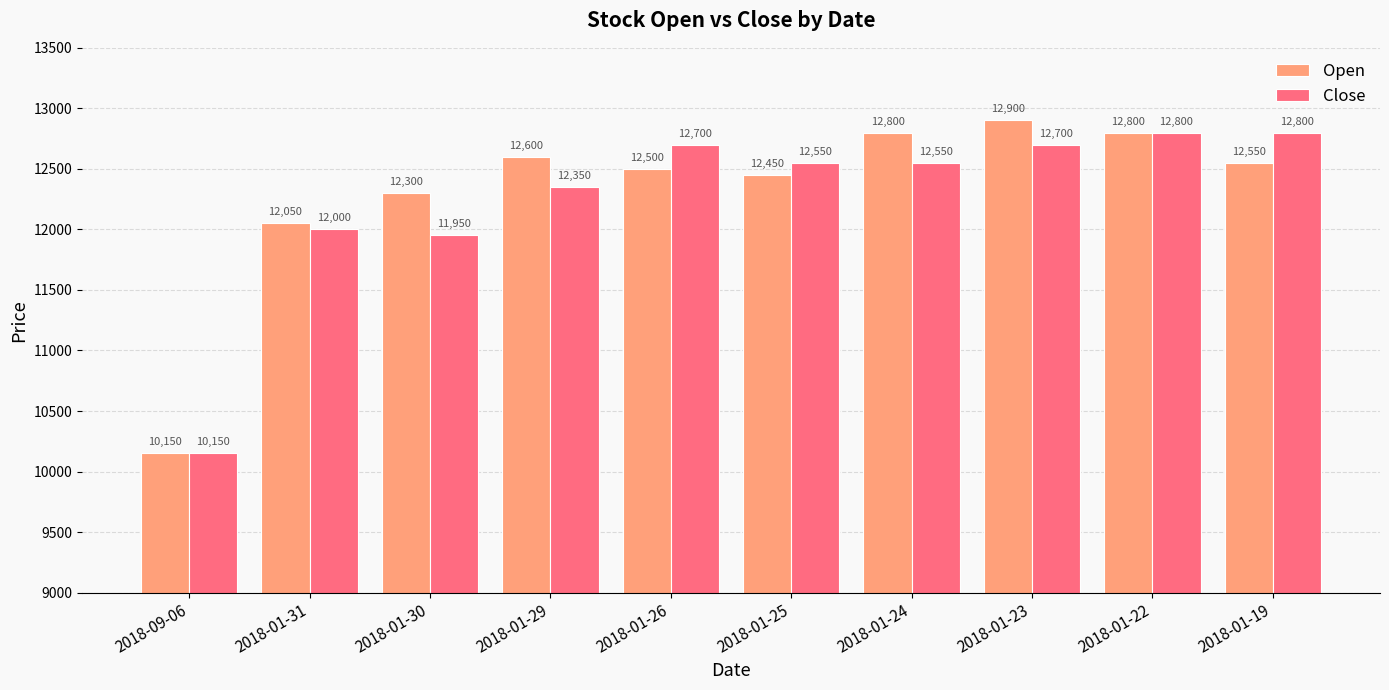

What is the label of the 4th bar from the right?

2018-01-24